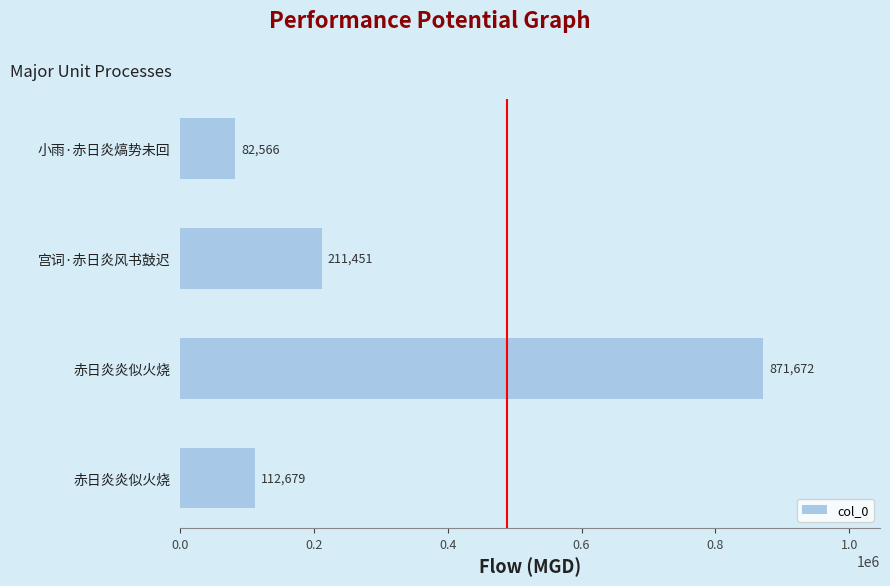

Count the number of data series in this chart.

1